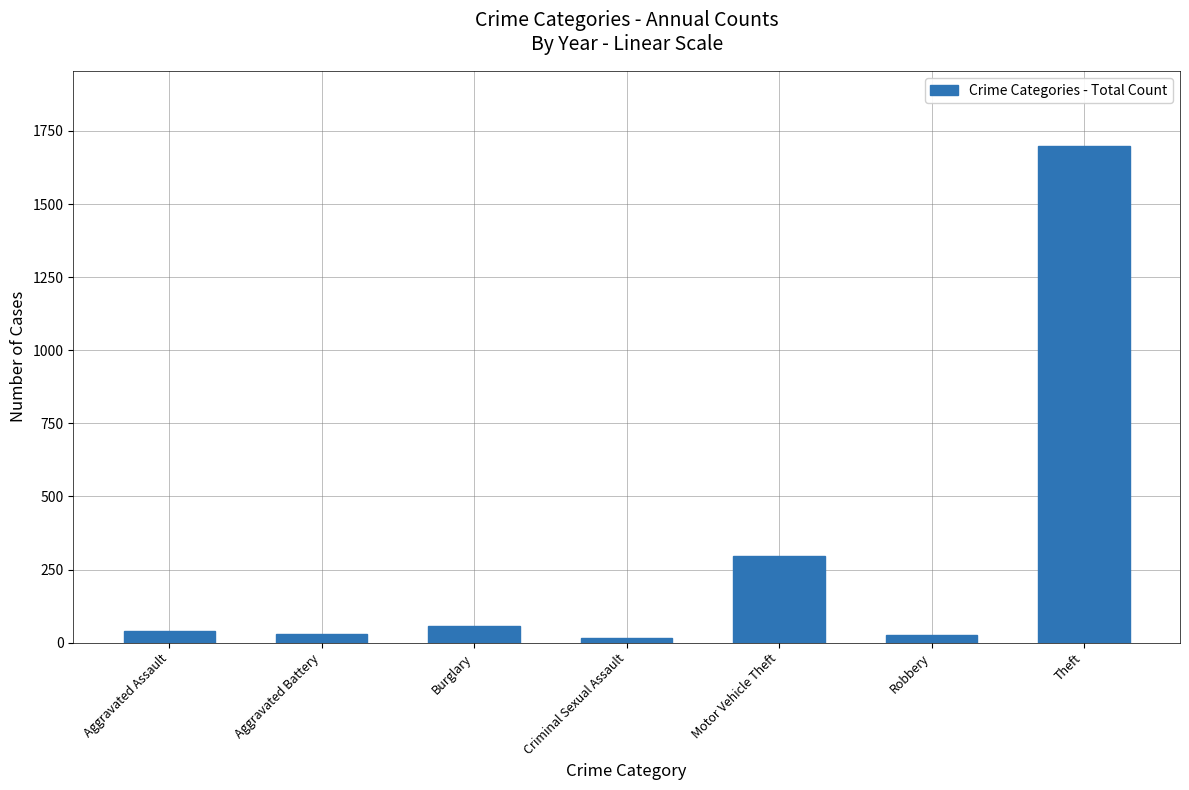

What is the greatest value displayed?

1700